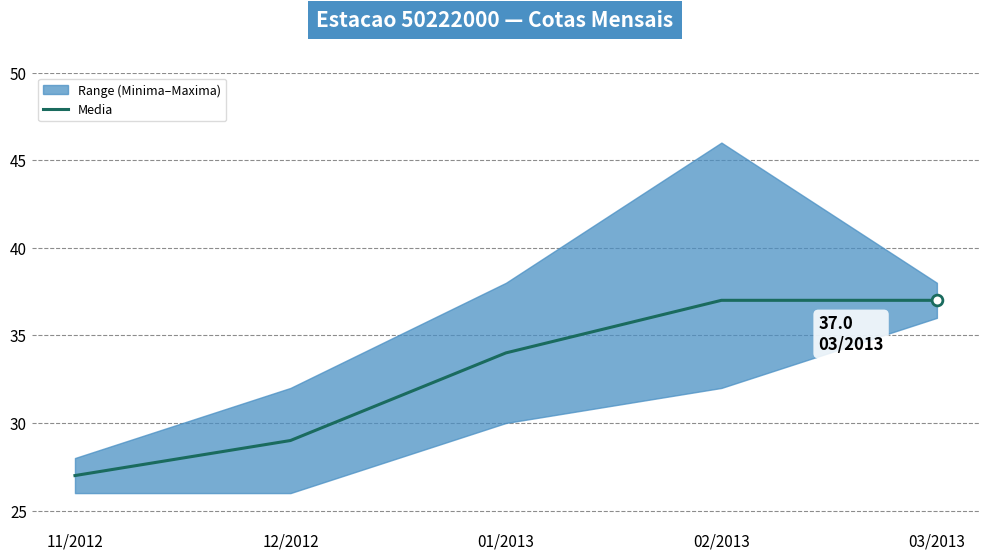

What is the ratio of the value at 01/2013 to the value at 02/2013?

0.9